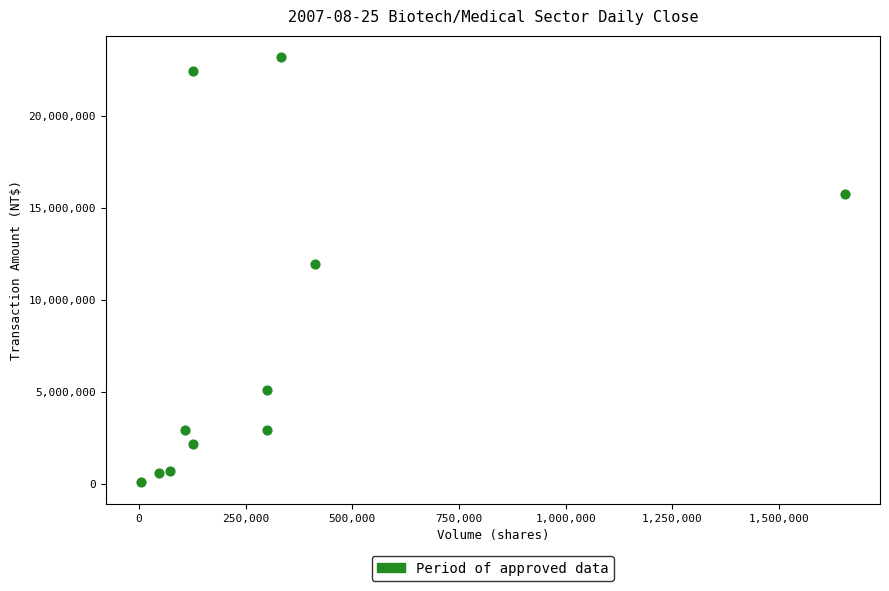

What Y value in the scatter plot is closest to 11634392?

11946075